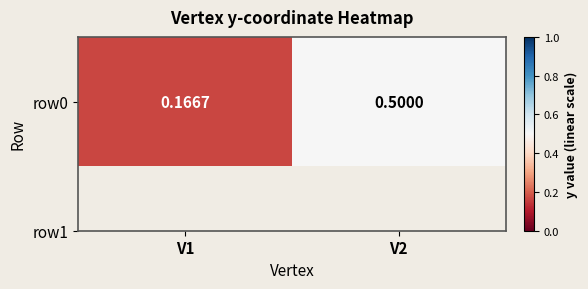

True or false: the data shows 0.2 at V1.

True